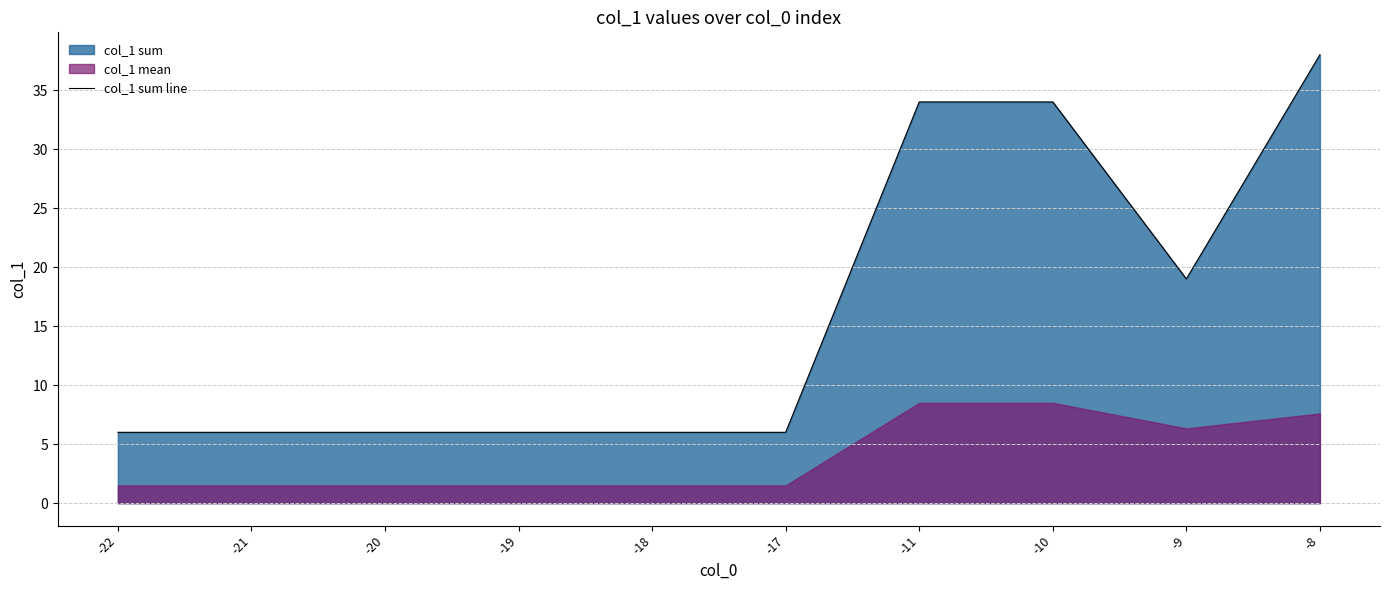

Which has a higher value, -17 or -20?

-17